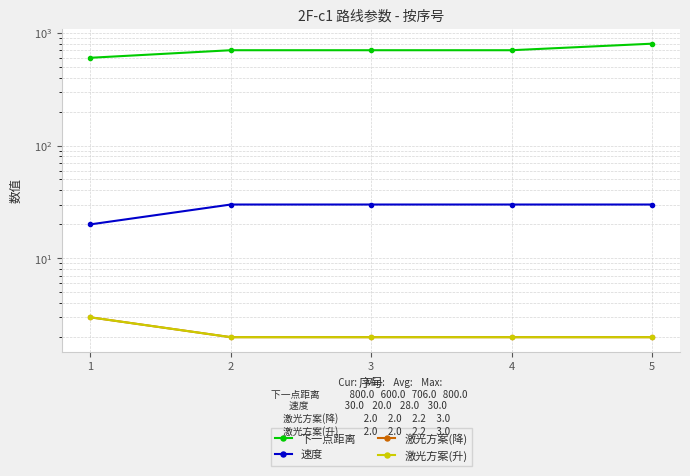

How many lines are shown in the chart?

4